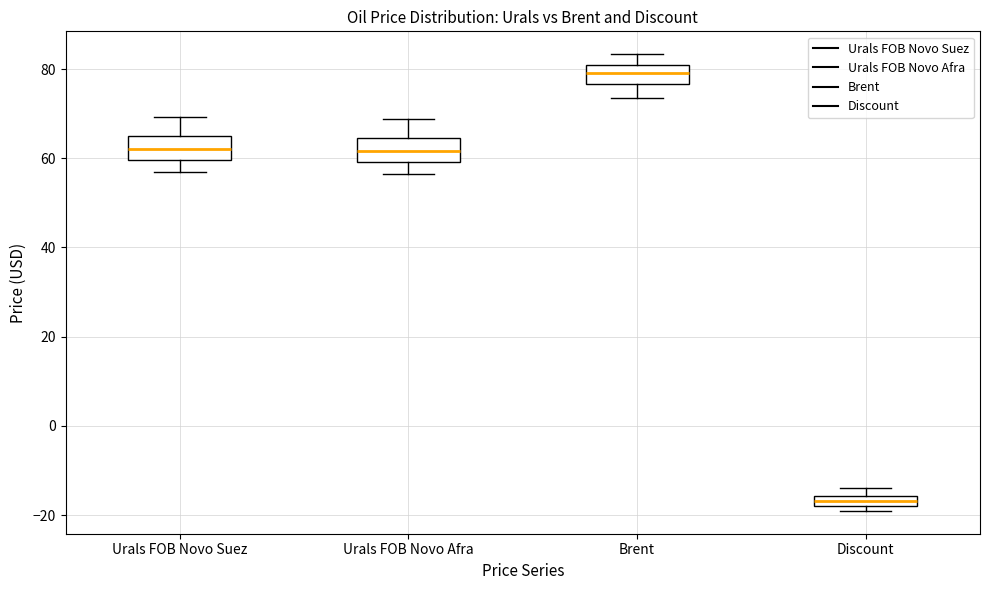

Which box's median line is the highest?

Brent